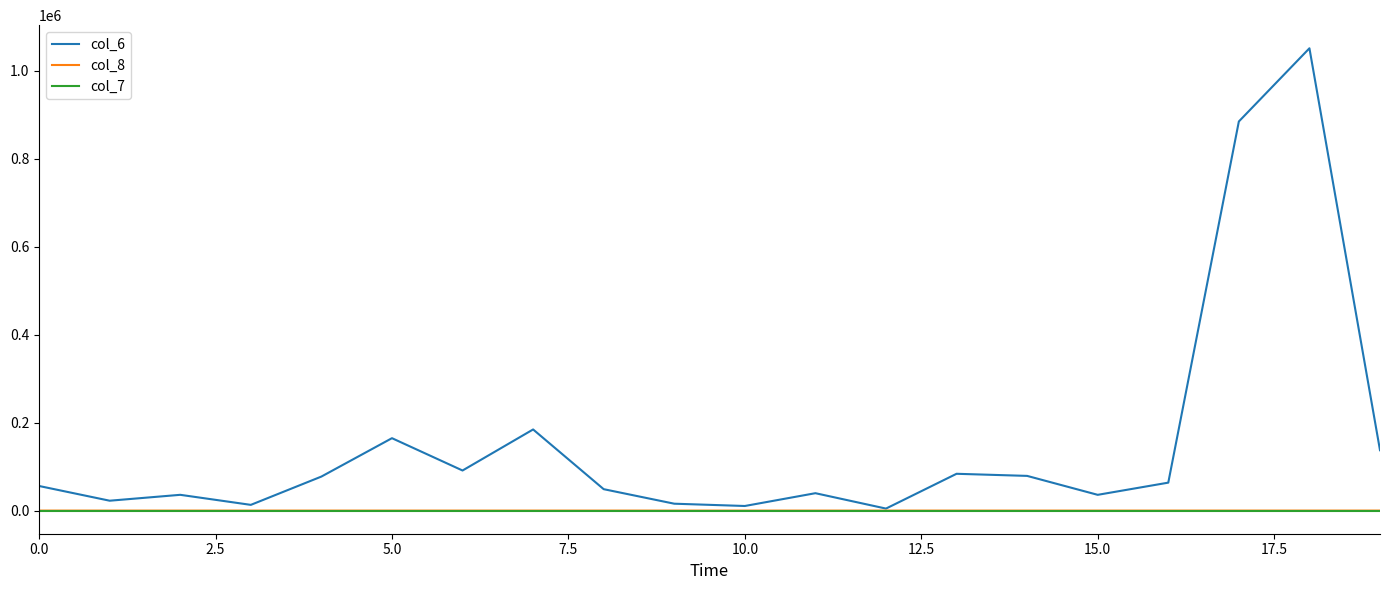

Which series has the largest total across all categories?

col_6